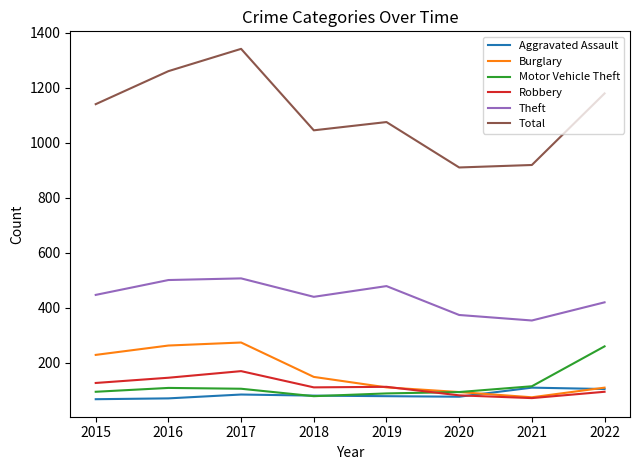

How many distinct data groups are displayed?

6